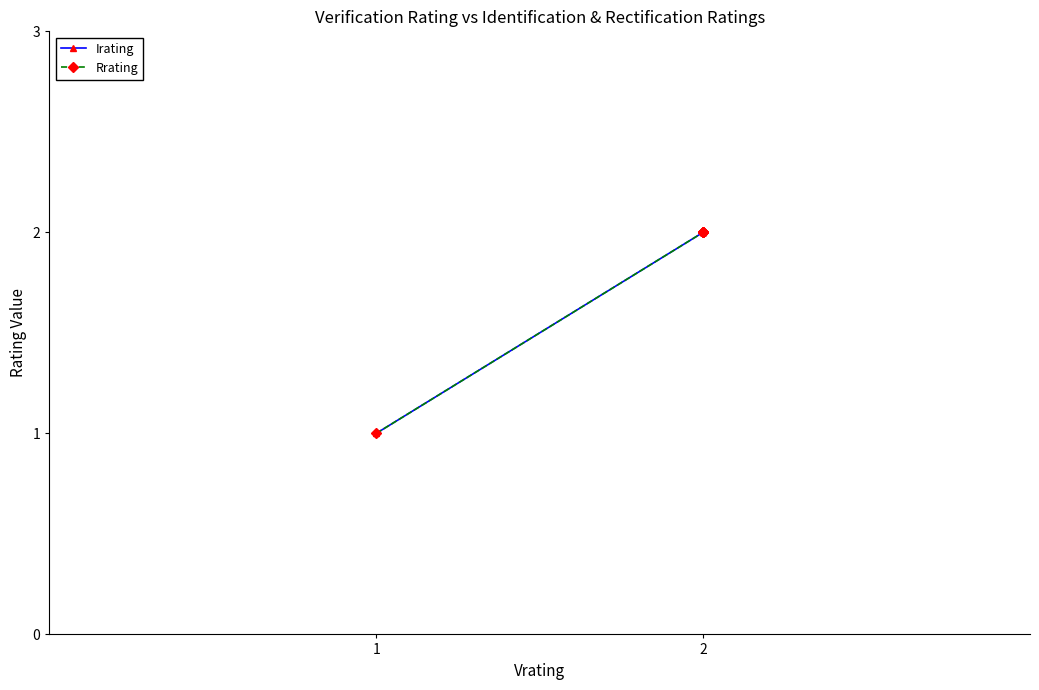

What is the smallest value displayed?

1